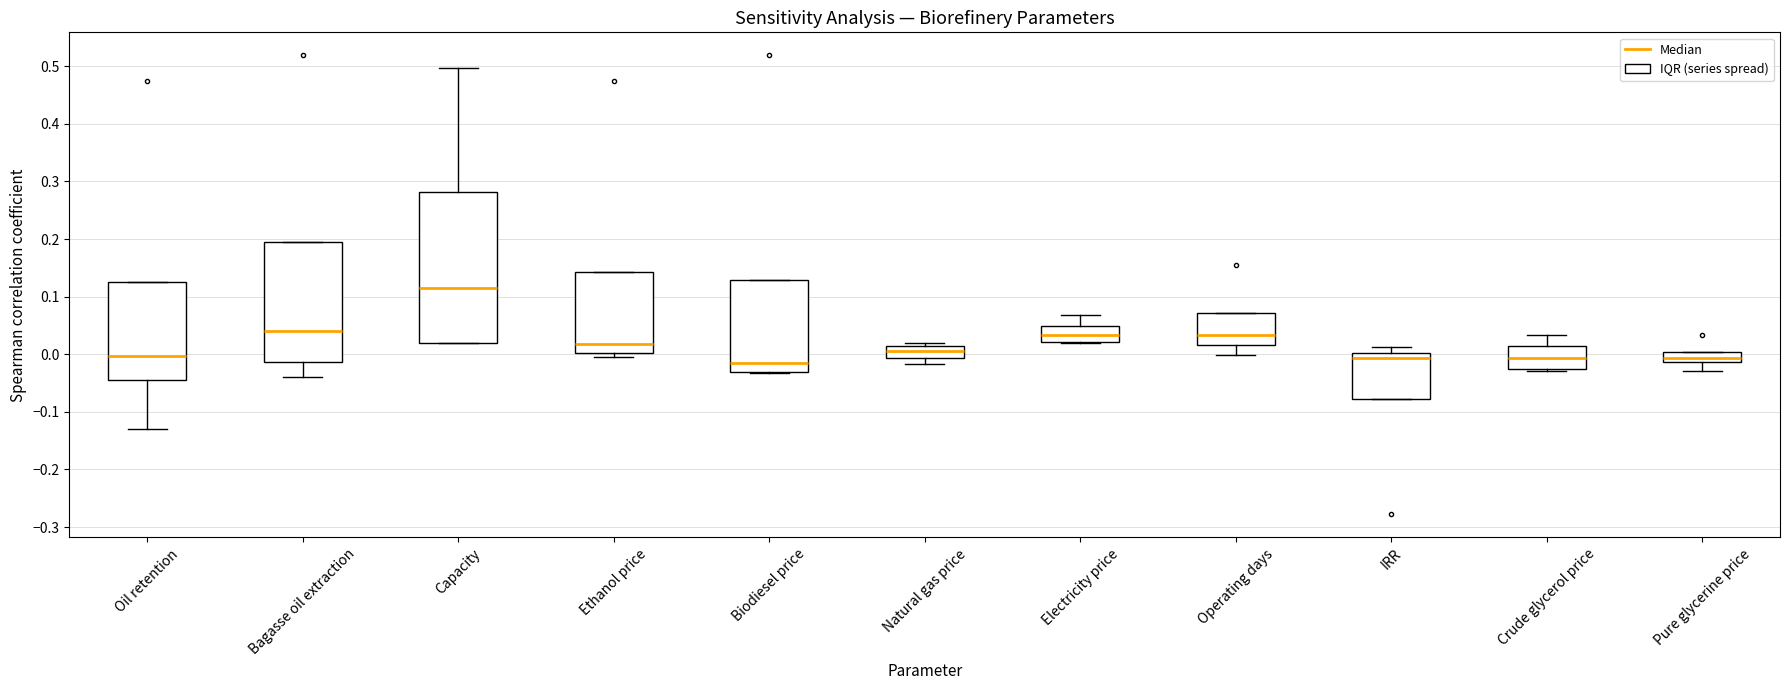

Which box is the tallest, from its lower edge to its upper edge?

Capacity